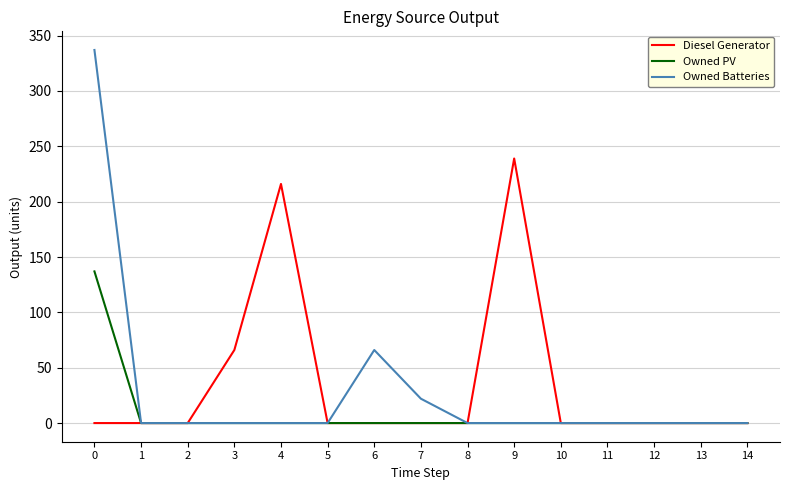

How many distinct data groups are displayed?

3